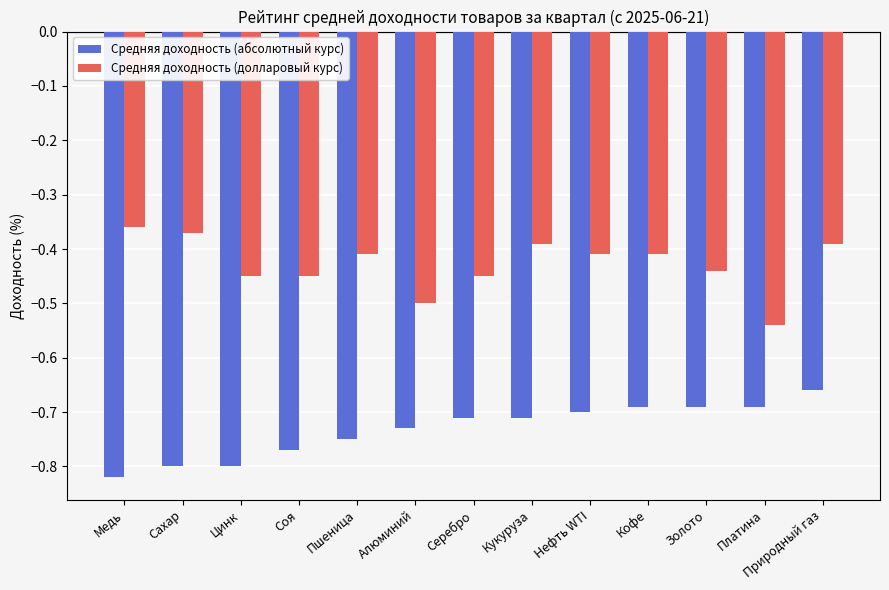

List the series in order of their overall mean, highest first.

Средняя доходность (долларовый курс), Средняя доходность (абсолютный курс)